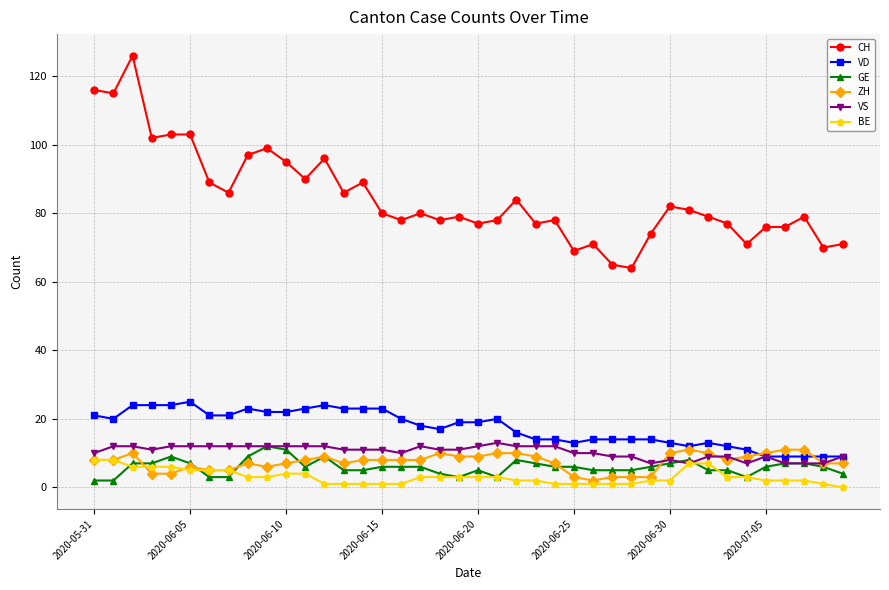

True or false: VD has more than 0 points higher than both neighbors.

True